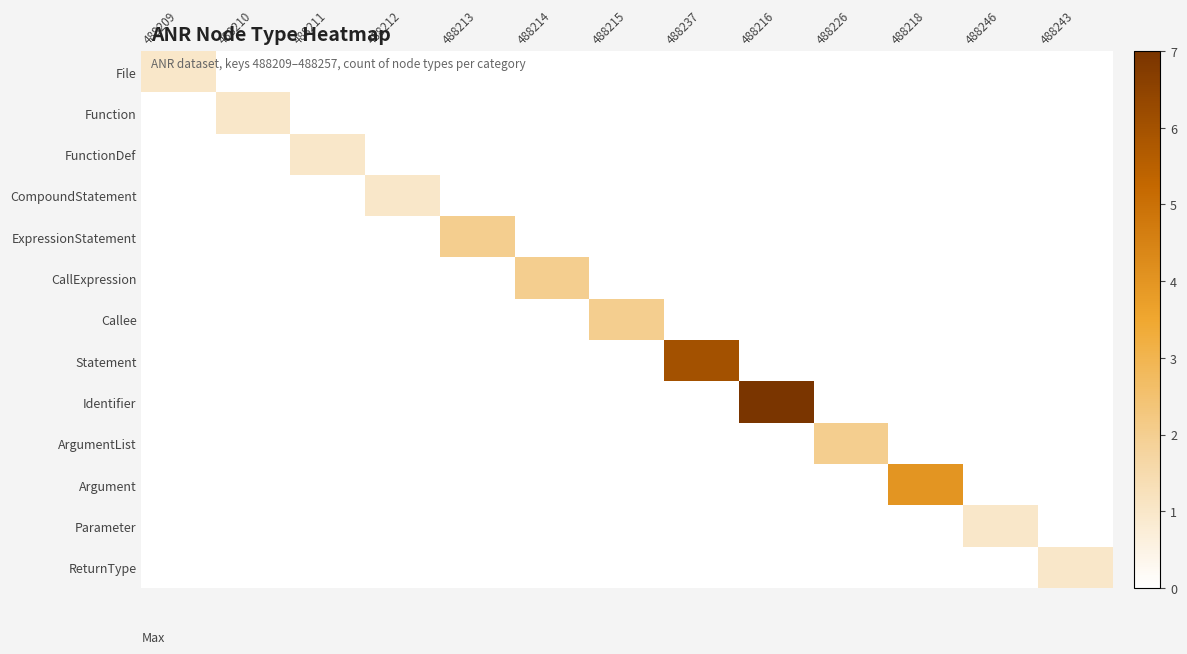

At which category is the sum across all series the highest?

488216